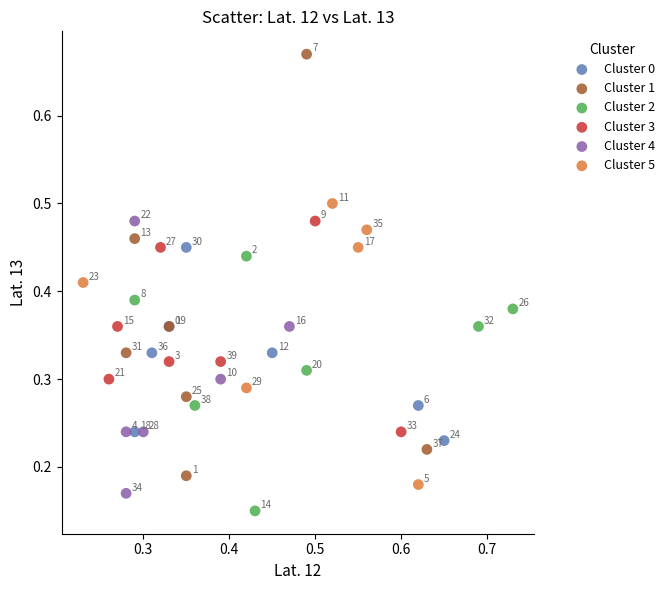

Which series has the widest spread of Y values?

Cluster 1